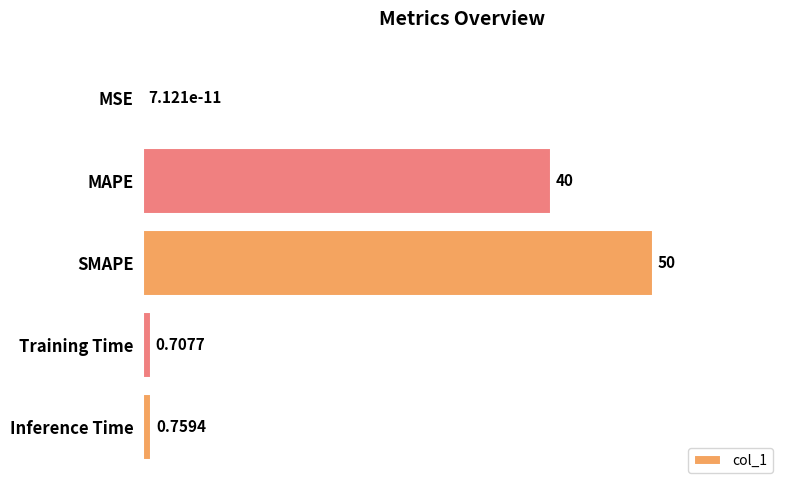

Which category has the highest value across all series?

SMAPE